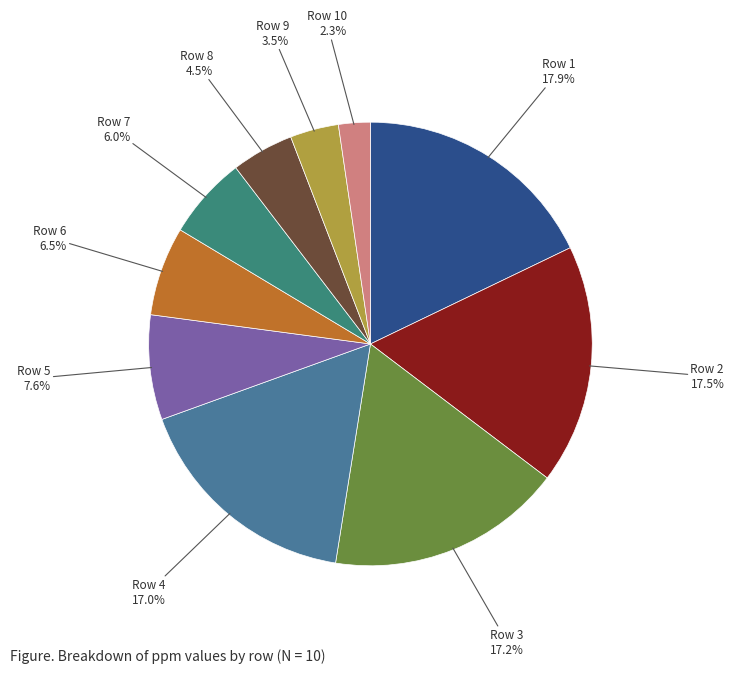

Count the number of slices in the pie.

10